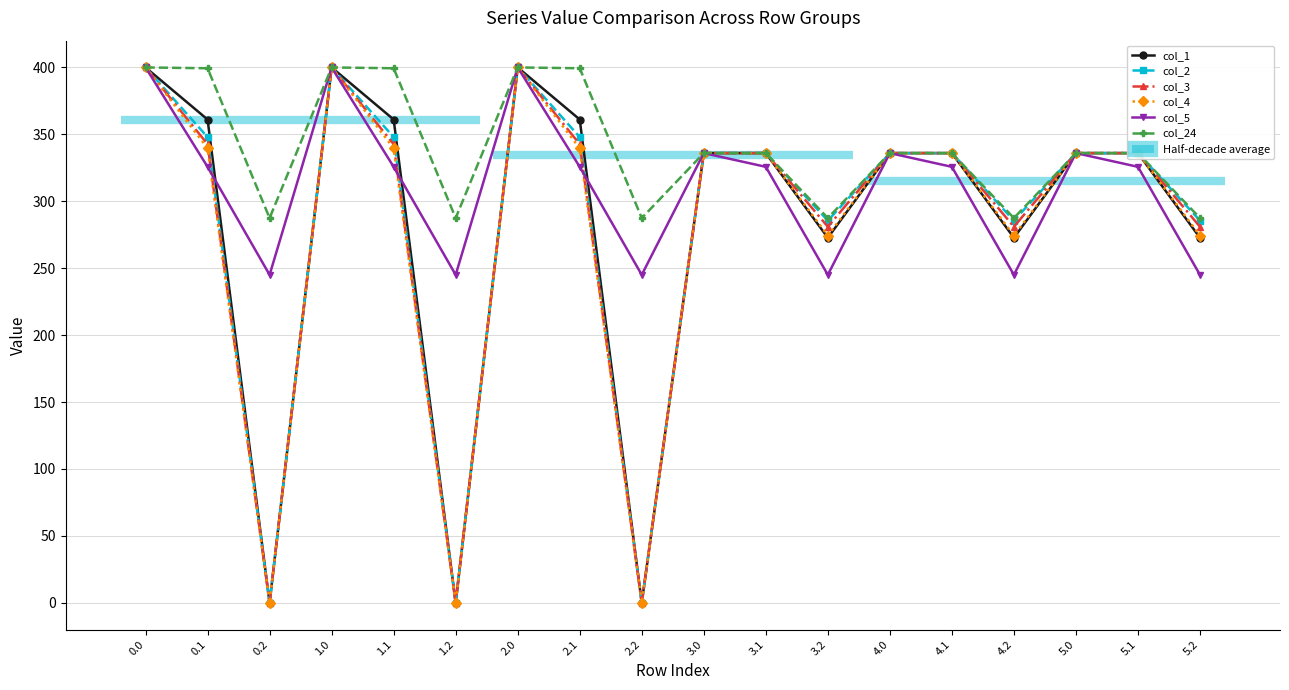

What is the average value of the col_24 series?

341.1